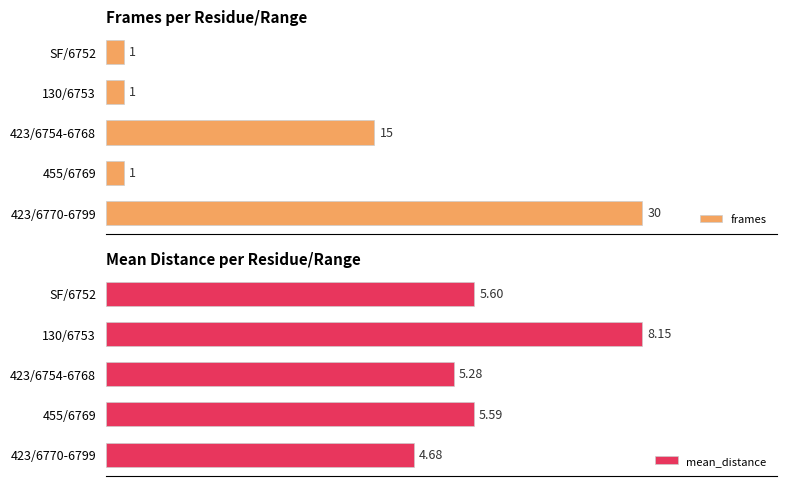

List the series in order of their overall mean, highest first.

frames, mean_distance